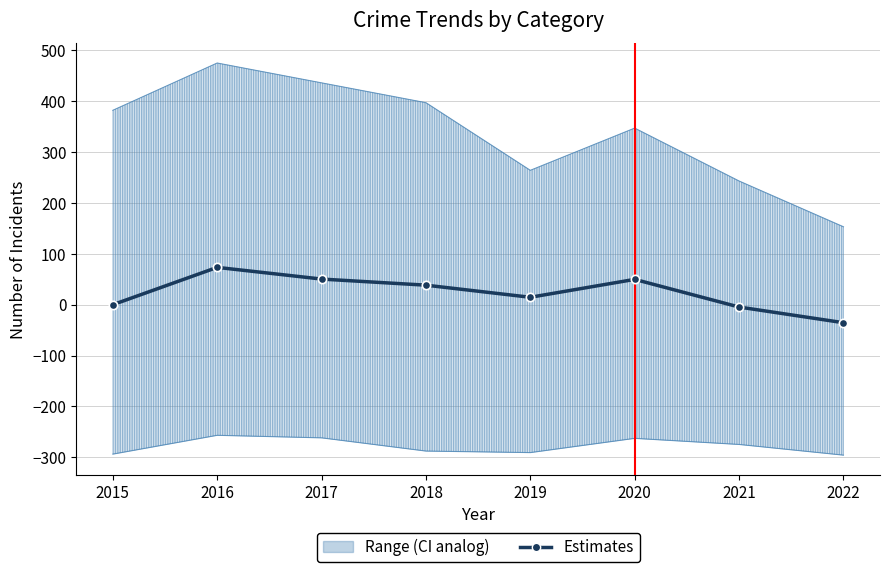

How many positive values are there?

5